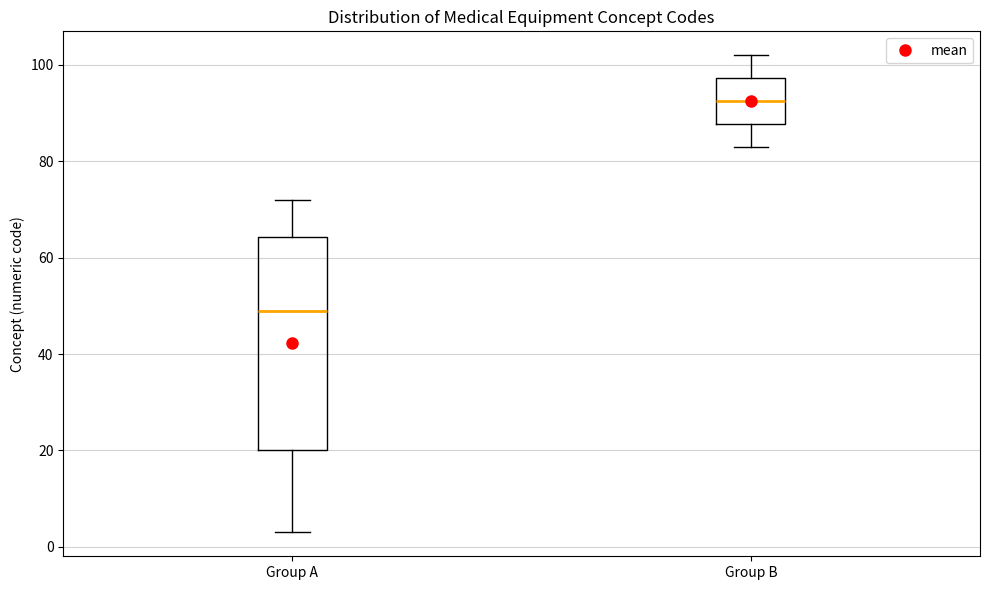

Reading left to right, read every box against the y-axis: the position of its median line, the range the box covers, and the ends of its whiskers. The values are not printed on the chart, so give them approximately, as read against the axis.

Group A: median 50, box 20 to 64, whiskers 4 to 72
Group B: median 92, box 88 to 98, whiskers 84 to 102